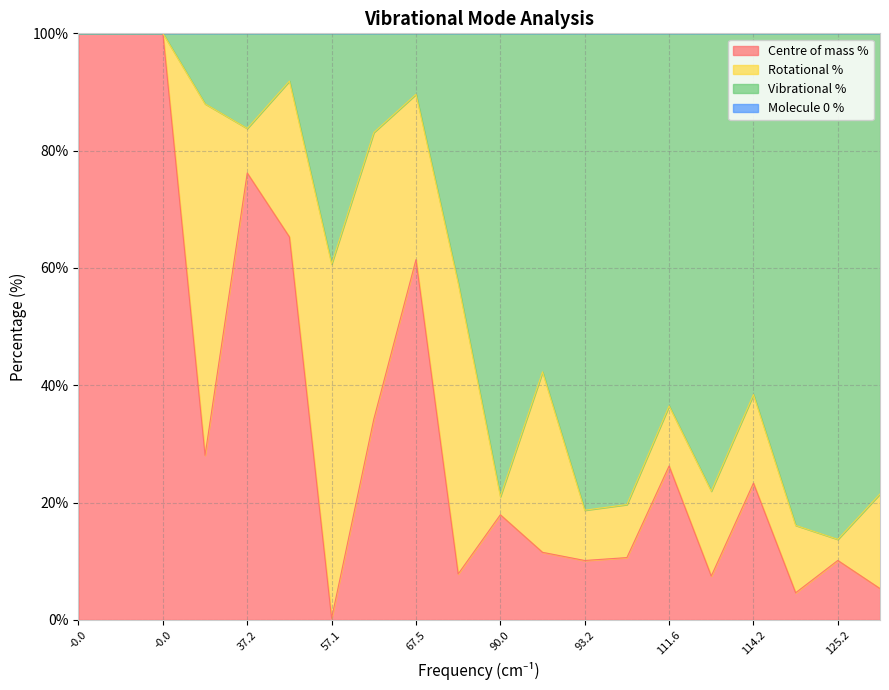

Count the number of categories in the chart.

20